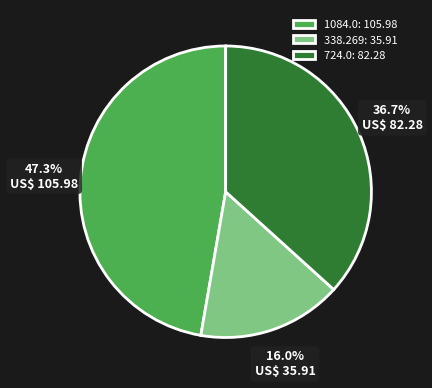

Rank the categories by value from lowest to highest.

338.269, 724.0, 1084.0